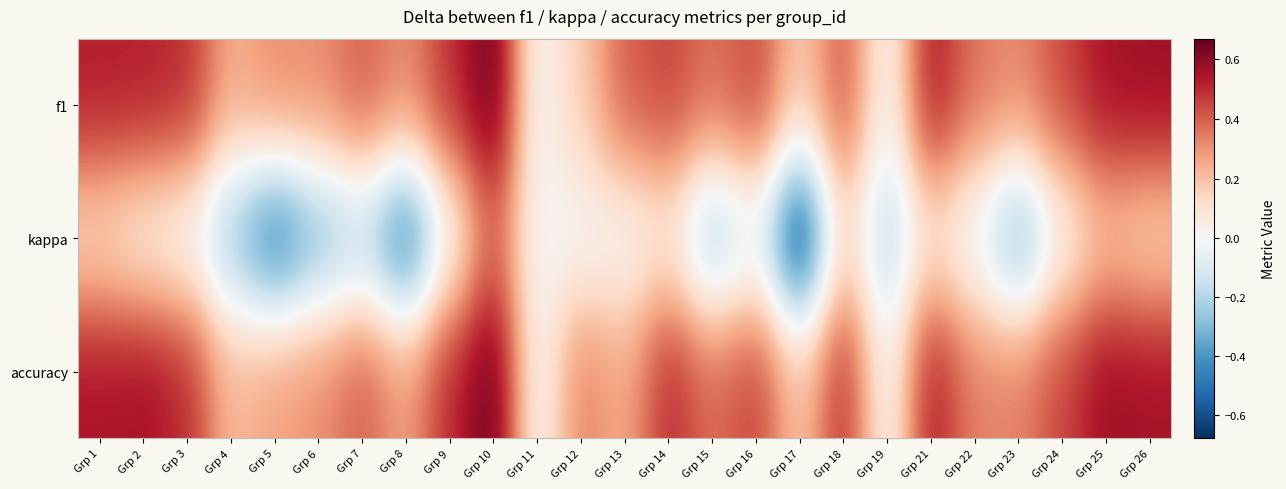

How many data points does each series have?

25